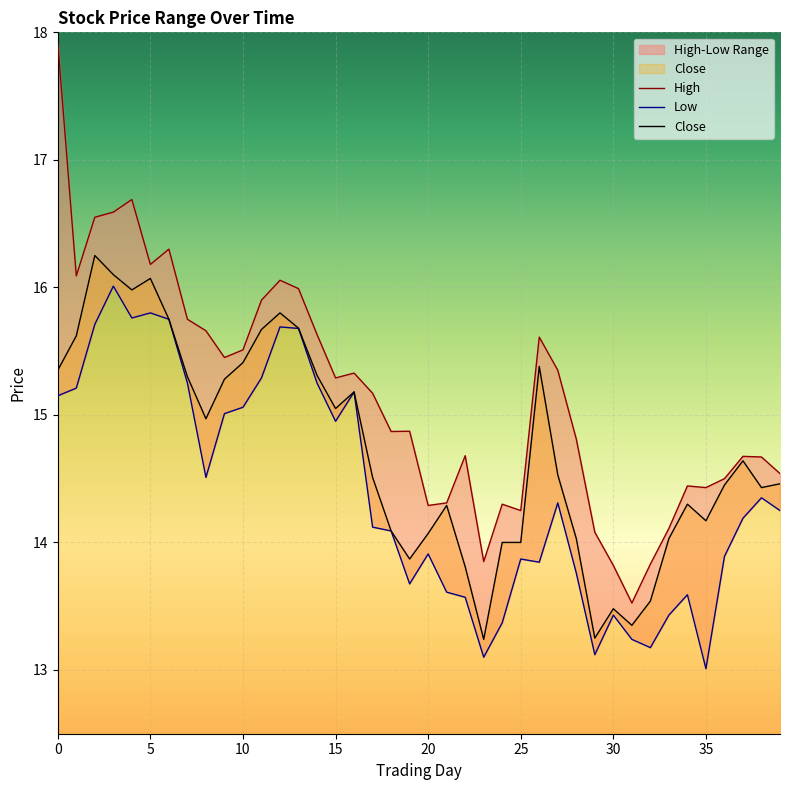

Reading left to right, what are all the values shown in this chart?

High: 17.9	16.1	16.5	16.6	16.7	16.2	16.3	15.8	15.7	15.4	15.5	15.9	16.1	16.0	15.6	15.3	15.3	15.2	14.9	14.9	14.3	14.3	14.7	13.8	14.3	14.2	15.6	15.3	14.8	14.1	13.8	13.5	13.8	14.1	14.4	14.4	14.5	14.7	14.7	14.5
Low: 15.2	15.2	15.7	16.0	15.8	15.8	15.8	15.2	14.5	15.0	15.1	15.3	15.7	15.7	15.2	14.9	15.2	14.1	14.1	13.7	13.9	13.6	13.6	13.1	13.4	13.9	13.8	14.3	13.8	13.1	13.4	13.2	13.2	13.4	13.6	13.0	13.9	14.2	14.3	14.2
Close: 15.3	15.6	16.2	16.1	16.0	16.1	15.8	15.3	15.0	15.3	15.4	15.7	15.8	15.7	15.3	15.1	15.2	14.5	14.1	13.9	14.1	14.3	13.8	13.2	14.0	14.0	15.4	14.5	14.0	13.2	13.5	13.3	13.5	14.0	14.3	14.2	14.4	14.6	14.4	14.5